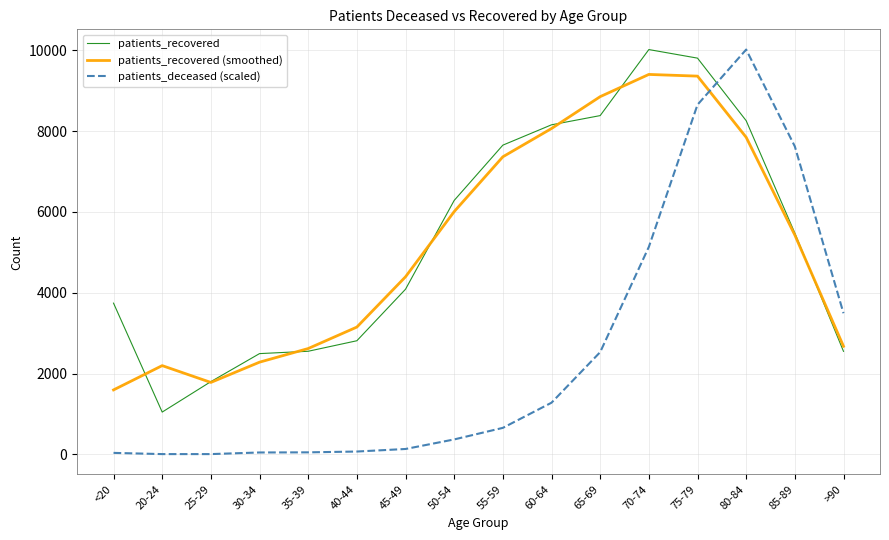

At which label is patients_deceased (scaled) closest to 5011?

70-74